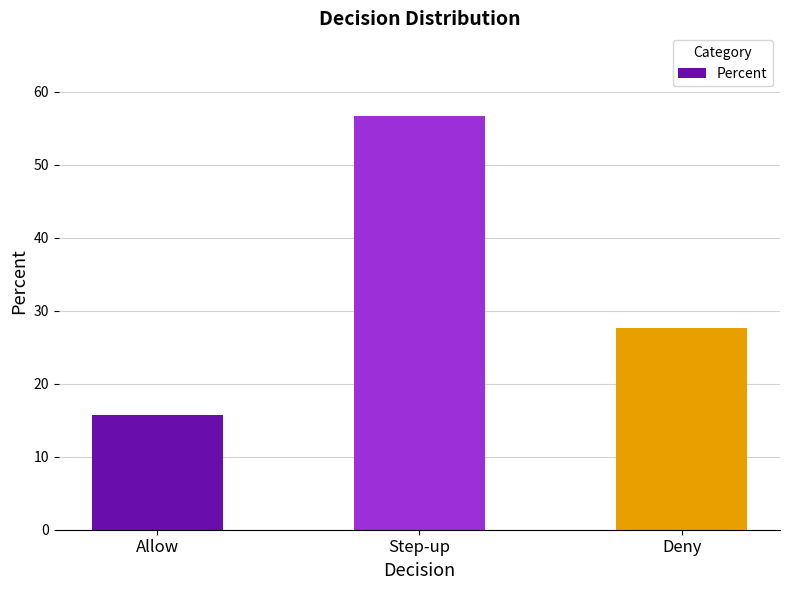

List the labels in order of value, smallest first.

Allow, Deny, Step-up